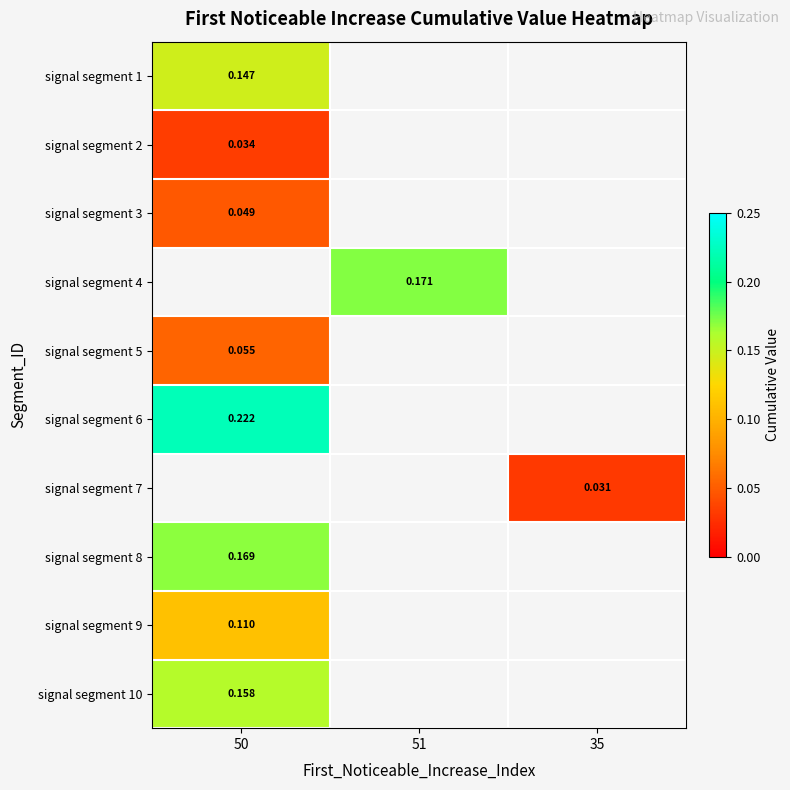

Is the value of signal segment 6 at 50 greater than the value of signal segment 9 at 50?

Yes